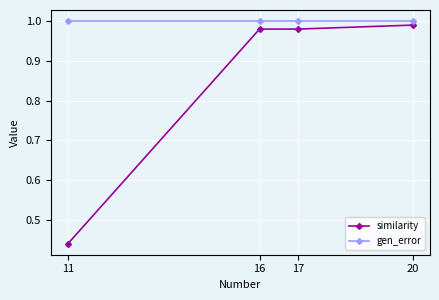

What is the sum of all similarity values?

3.4